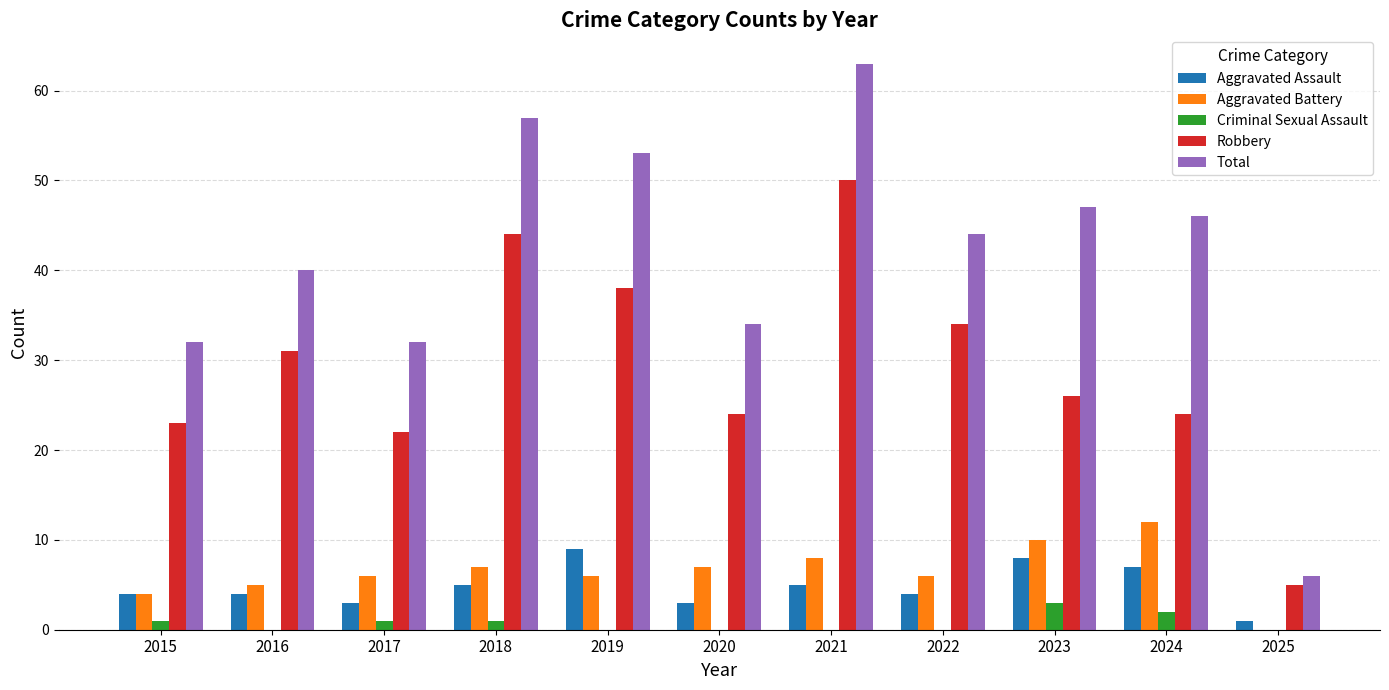

What is the highest value of the Robbery series?

50